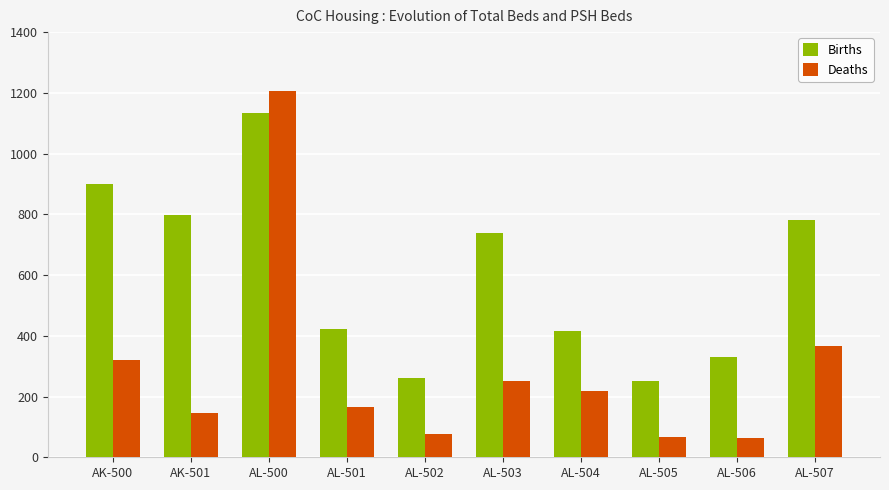

Which series changed the most between AL-501 and AL-504?

Deaths